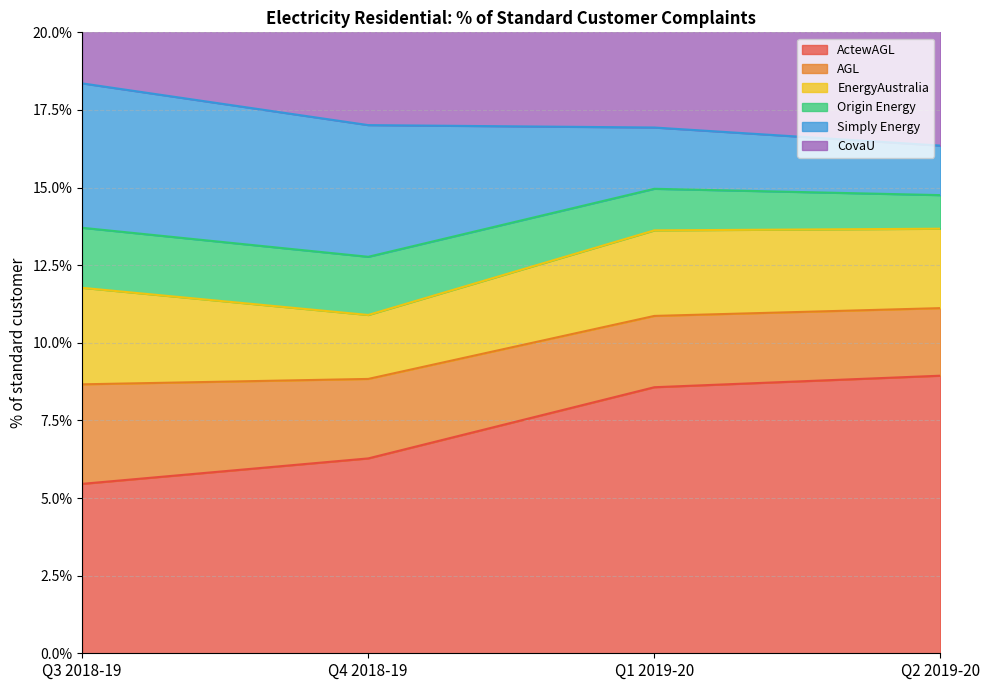

What is the maximum value shown in the chart?

0.1